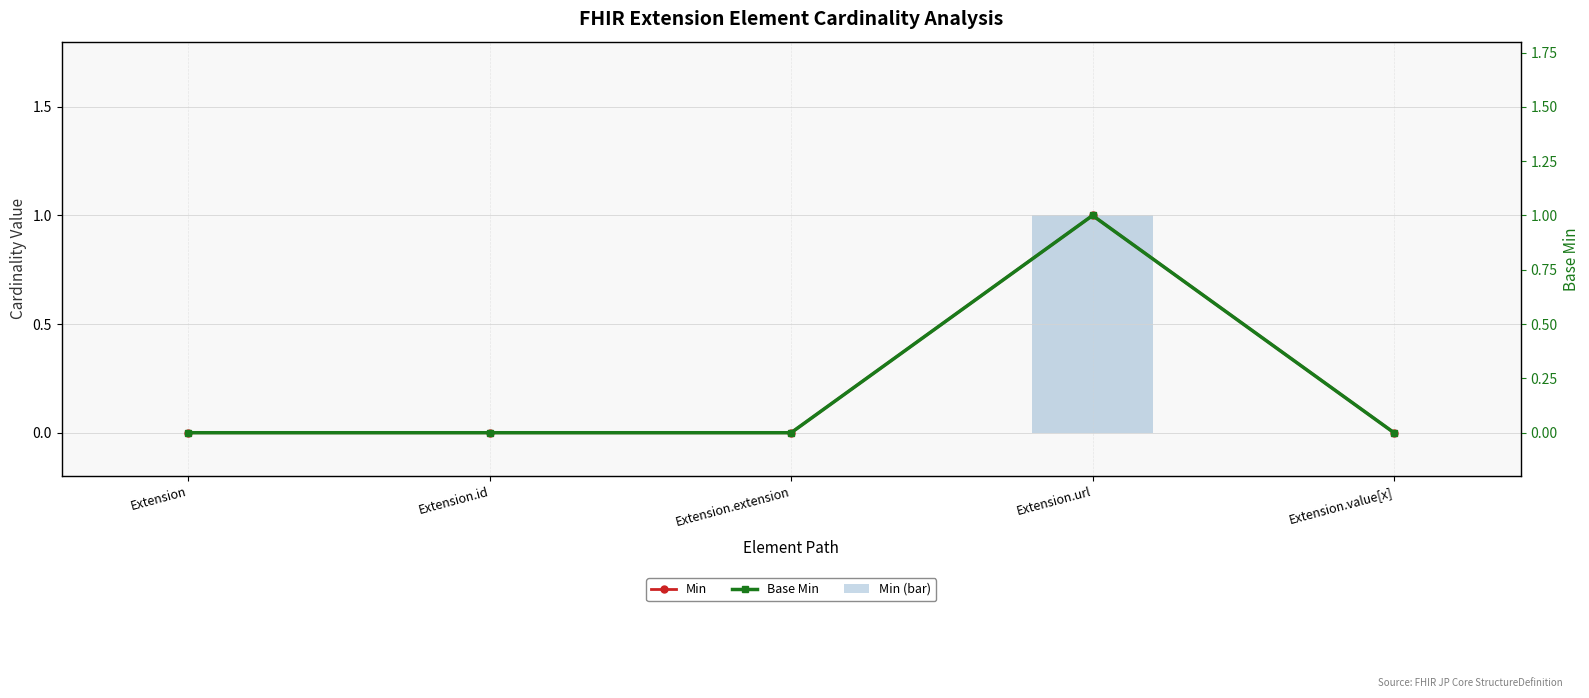

At how many categories does at least one series exceed 0?

1